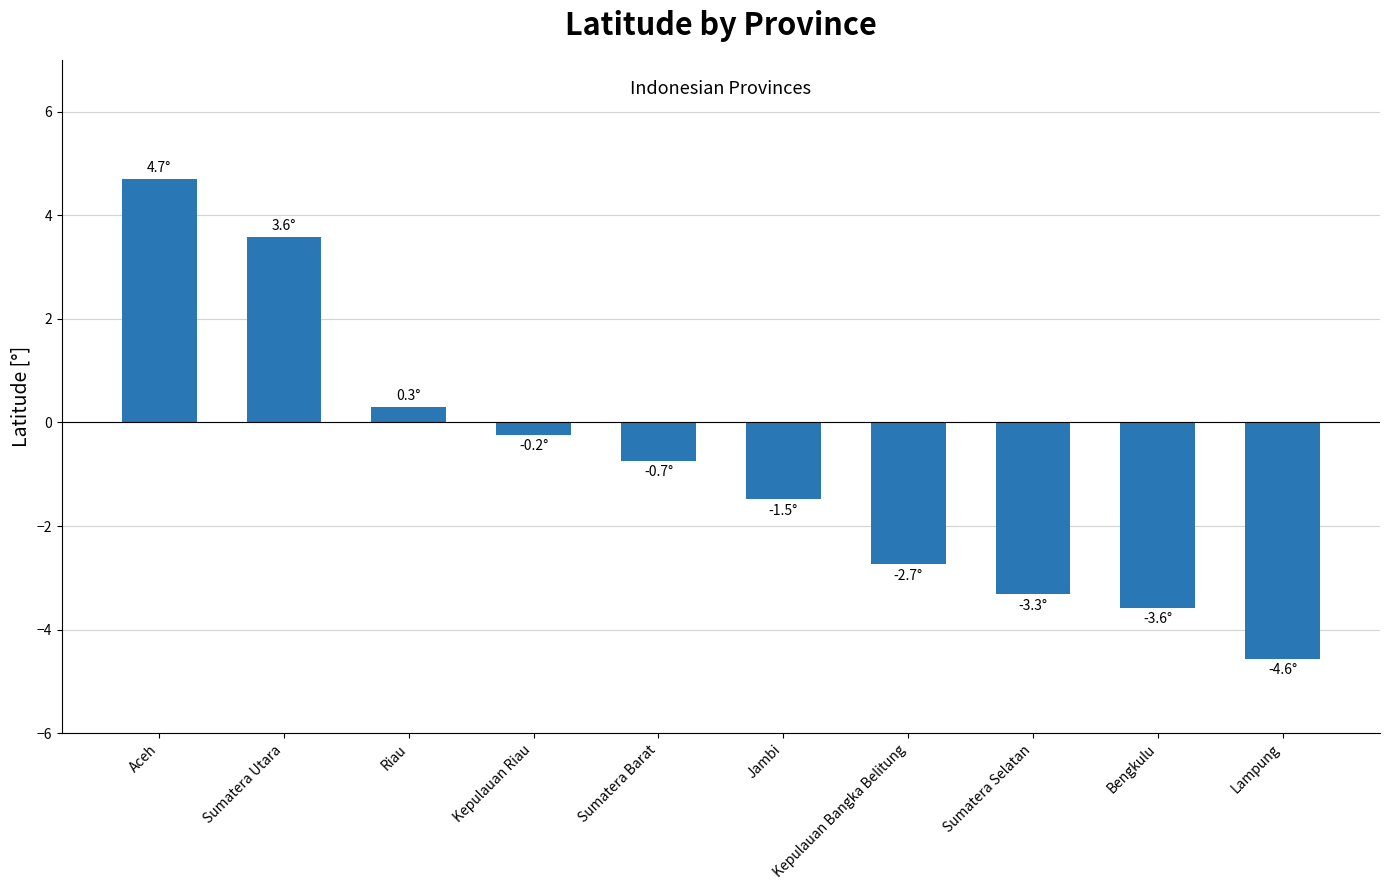

List the labels in order of value, smallest first.

Lampung, Bengkulu, Sumatera Selatan, Kepulauan Bangka Belitung, Jambi, Sumatera Barat, Kepulauan Riau, Riau, Sumatera Utara, Aceh